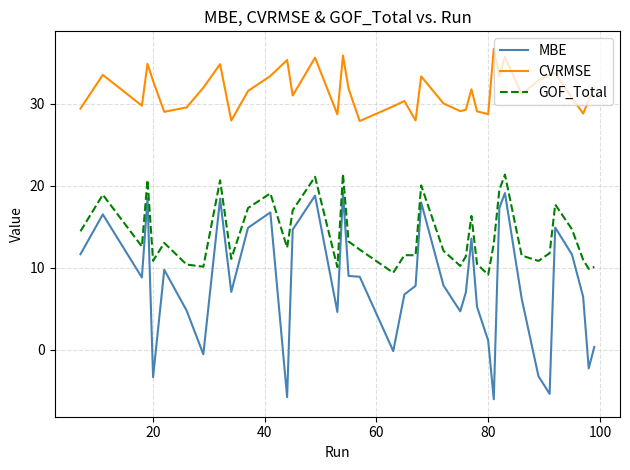

What is the difference between the maximum and minimum values in the MBE series?

25.2